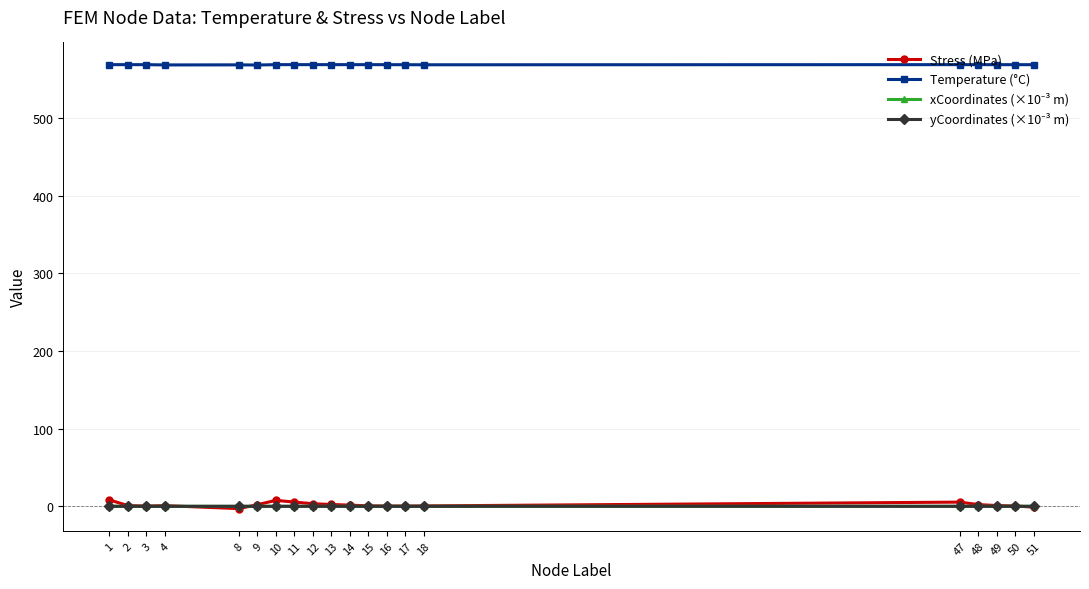

The Temperature (°C) series shows 568.5 at 48. True or false?

True